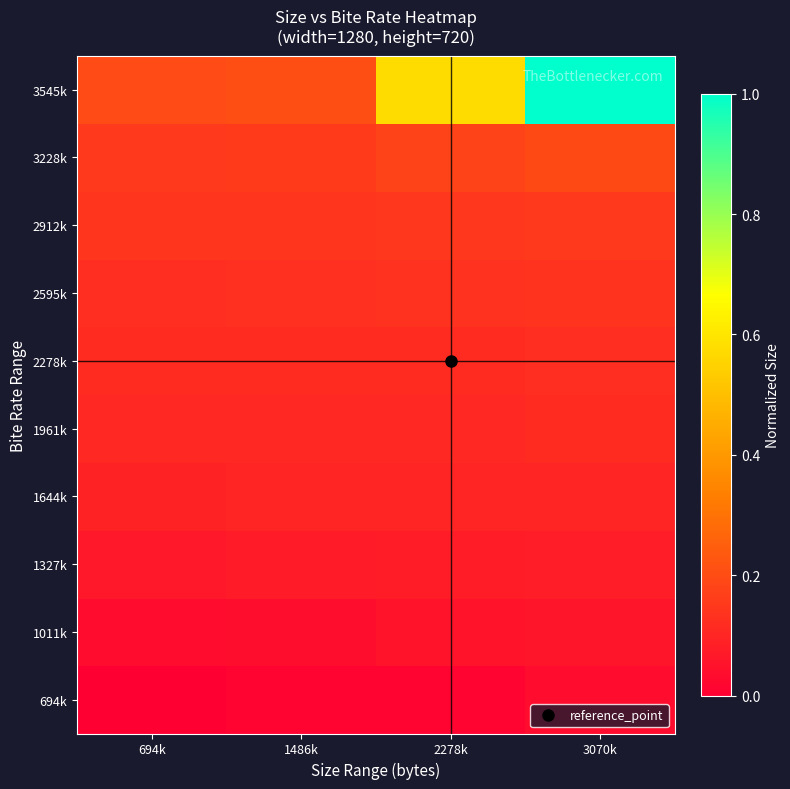

What is the spread (max minus min) of values at 694k?

0.2